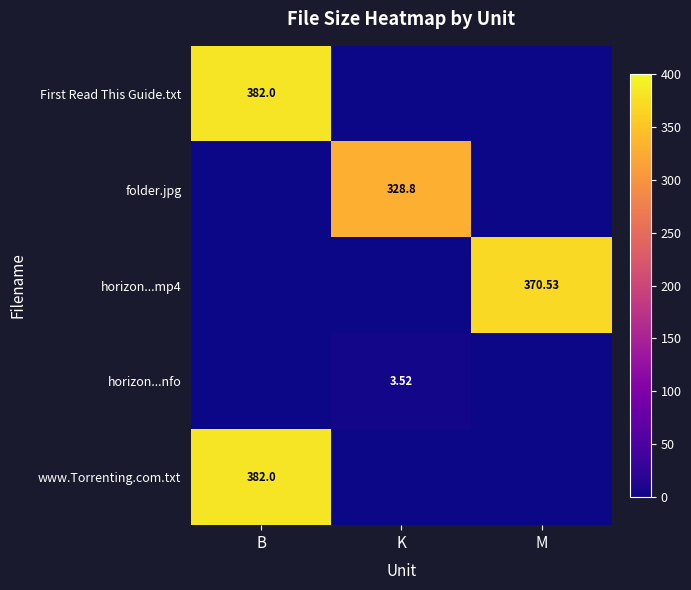

Which has a higher value, K or M?

K